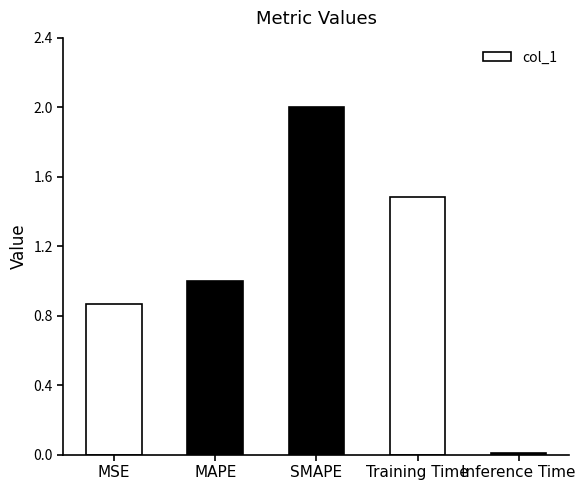

What is the sum of all values?

5.4